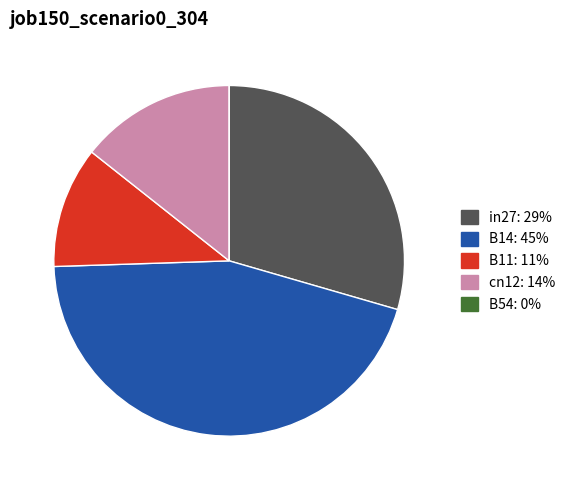

Is there a majority slice in this chart?

No